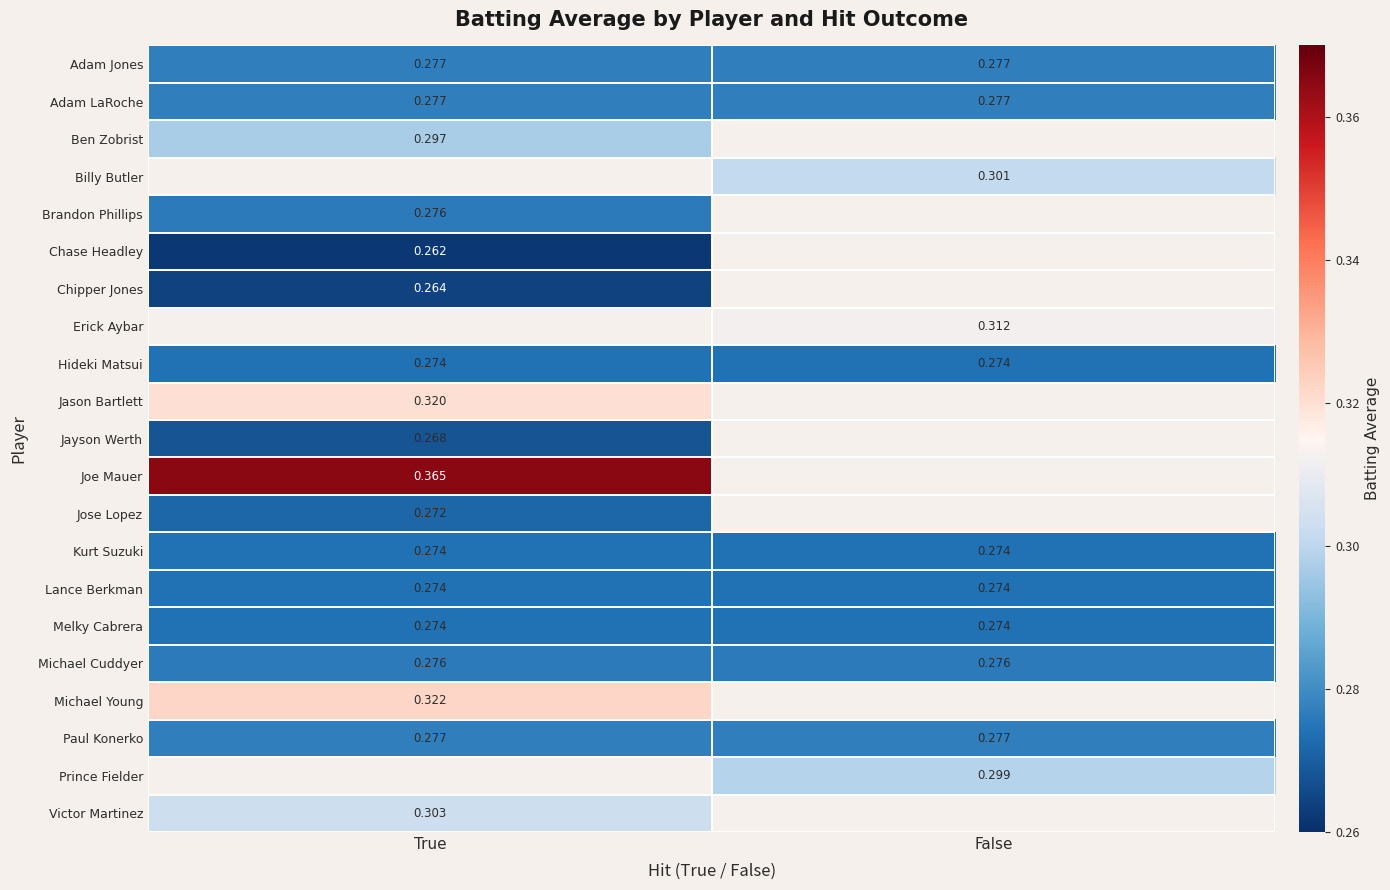

At how many categories does at least one series exceed 0?

2